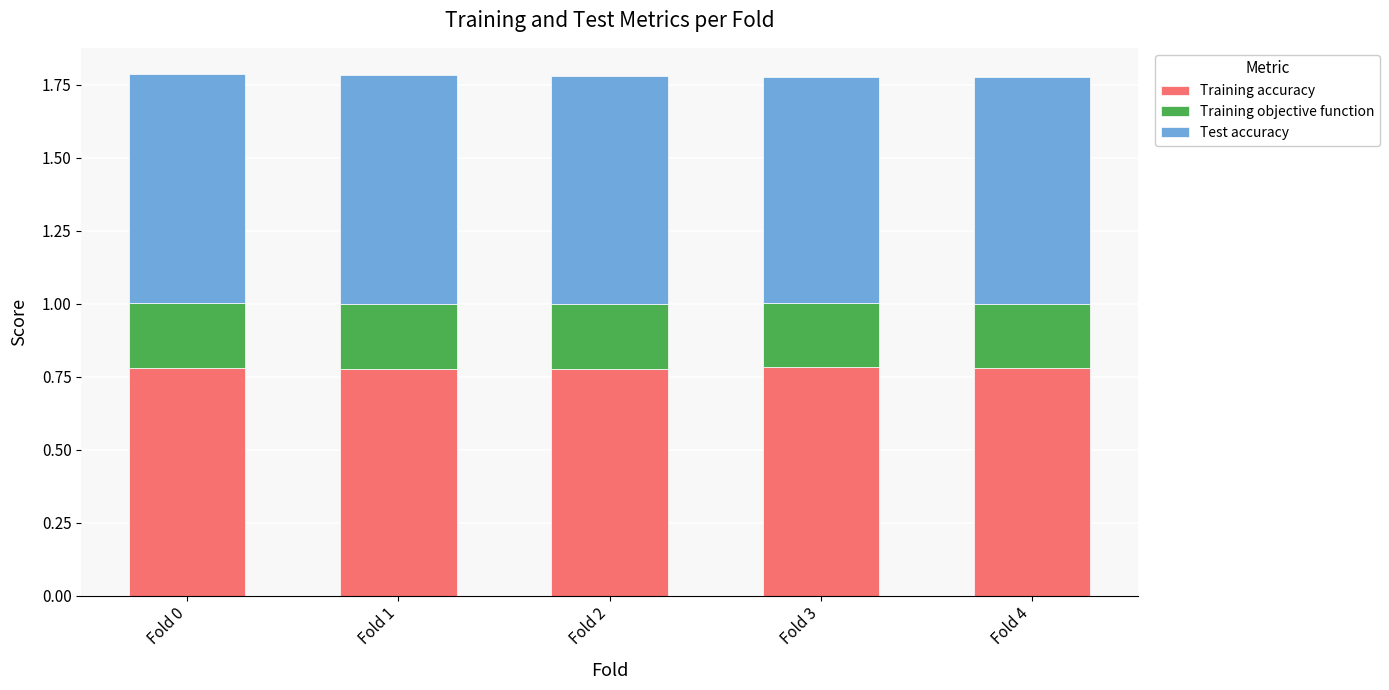

What is the total value across all series at Fold 0?

1.8